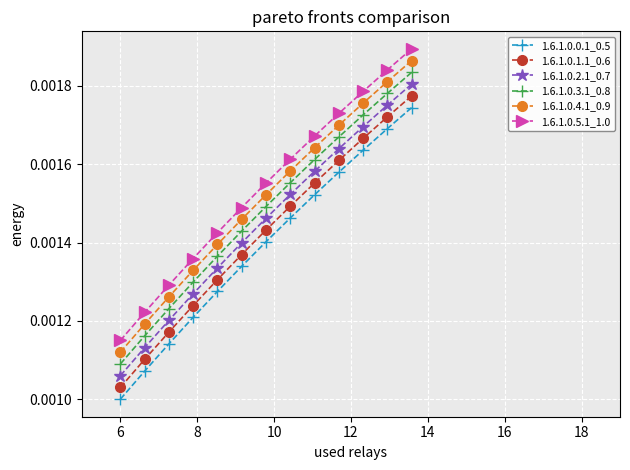

At how many categories does at least one series exceed 0?

13